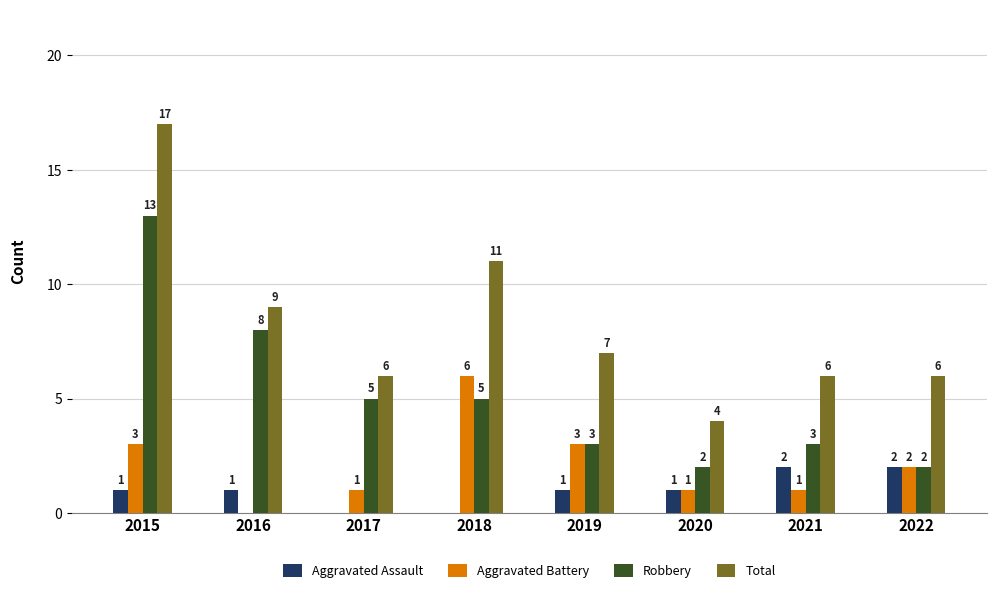

What are all the series names shown in the legend?

Aggravated Assault, Aggravated Battery, Robbery, Total